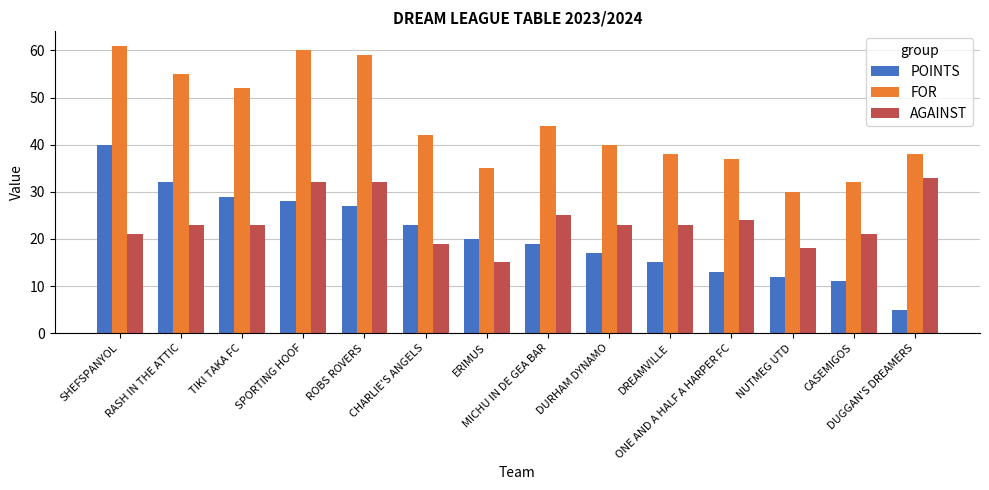

True or false: AGAINST has a value of 15 at ERIMUS.

True